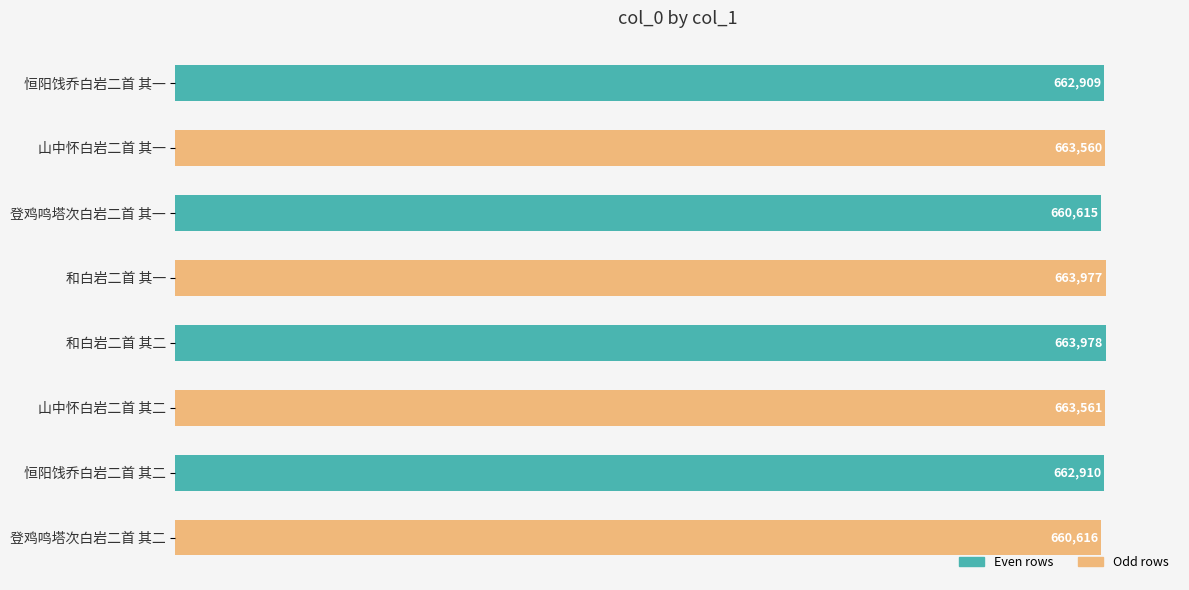

How many data points are less than 663560?

4